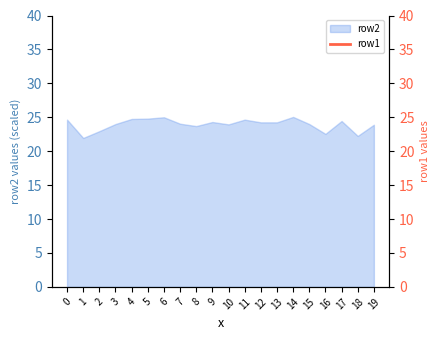

How many categories are shown in the chart?

20